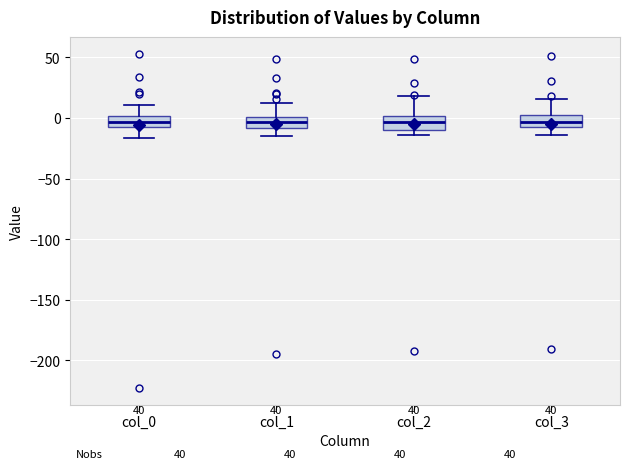

Reading left to right, read every box against the y-axis: the position of its median line, the range the box covers, and the ends of its whiskers. The values are not printed on the chart, so give them approximately, as read against the axis.

col_0: median -5 (inside the box), box -5 to 0, whiskers -15 to 10
col_1: median -5, box -10 to 0, whiskers -15 to 15
col_2: median -5, box -10 to 0, whiskers -15 to 20
col_3: median -5 (inside the box), box -5 to 0, whiskers -15 to 15